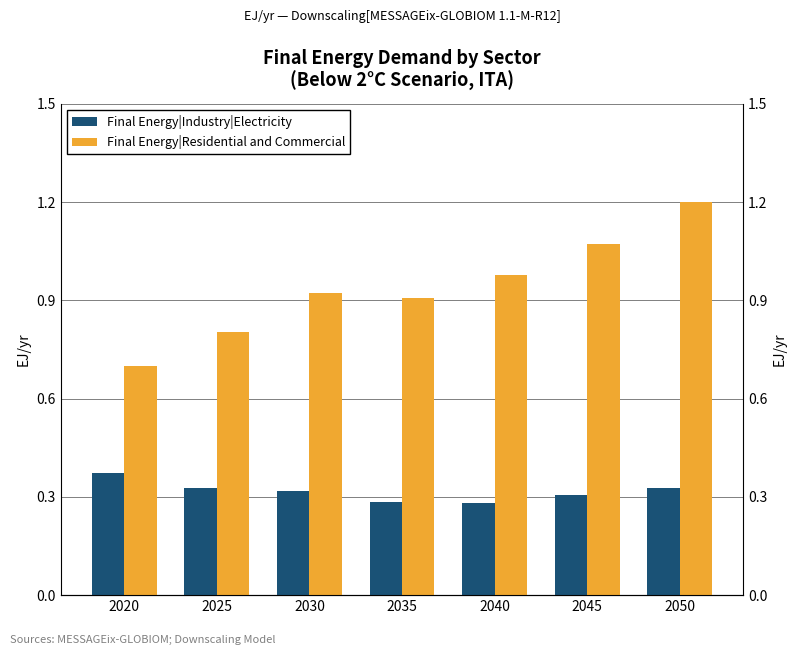

Between 2020 and 2030, which is larger?

2020